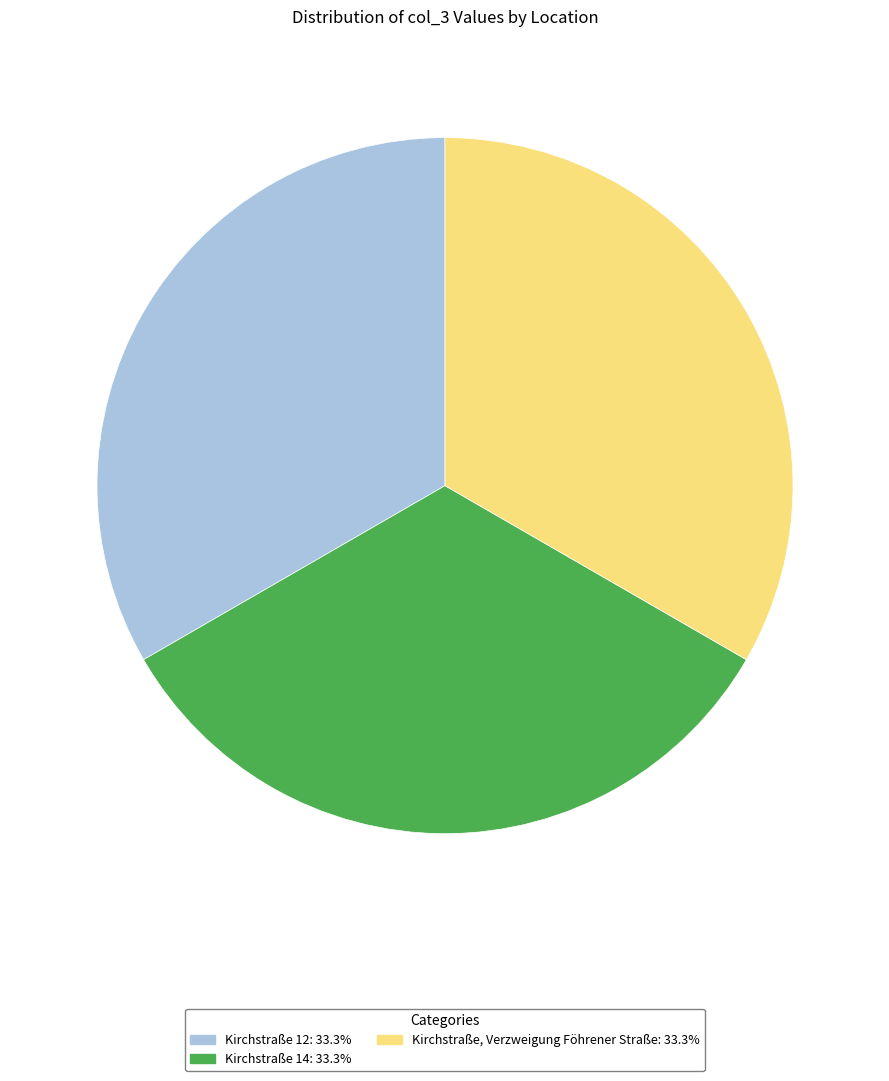

What is the ratio of the value at Kirchstraße 12 to the value at Kirchstraße, Verzweigung Föhrener Straße?

1.0